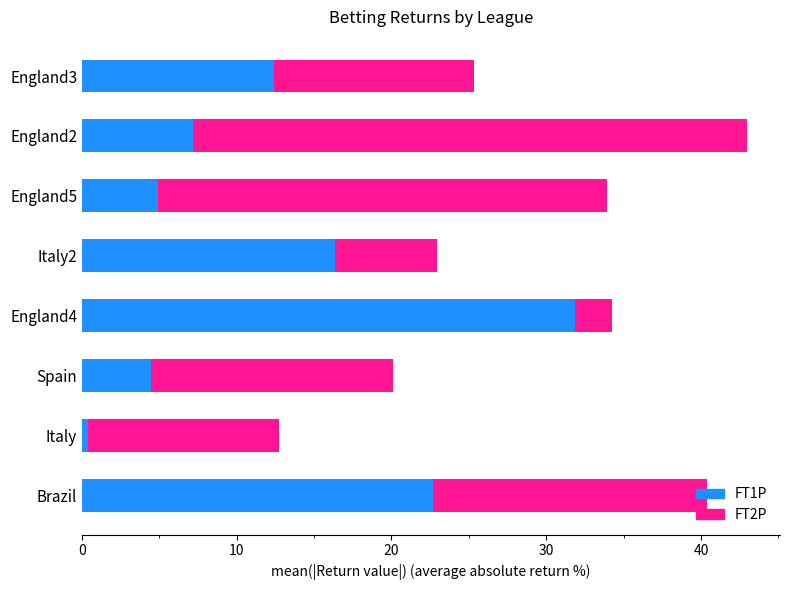

True or false: FT1P has a value of 22.0 at Italy2.

False